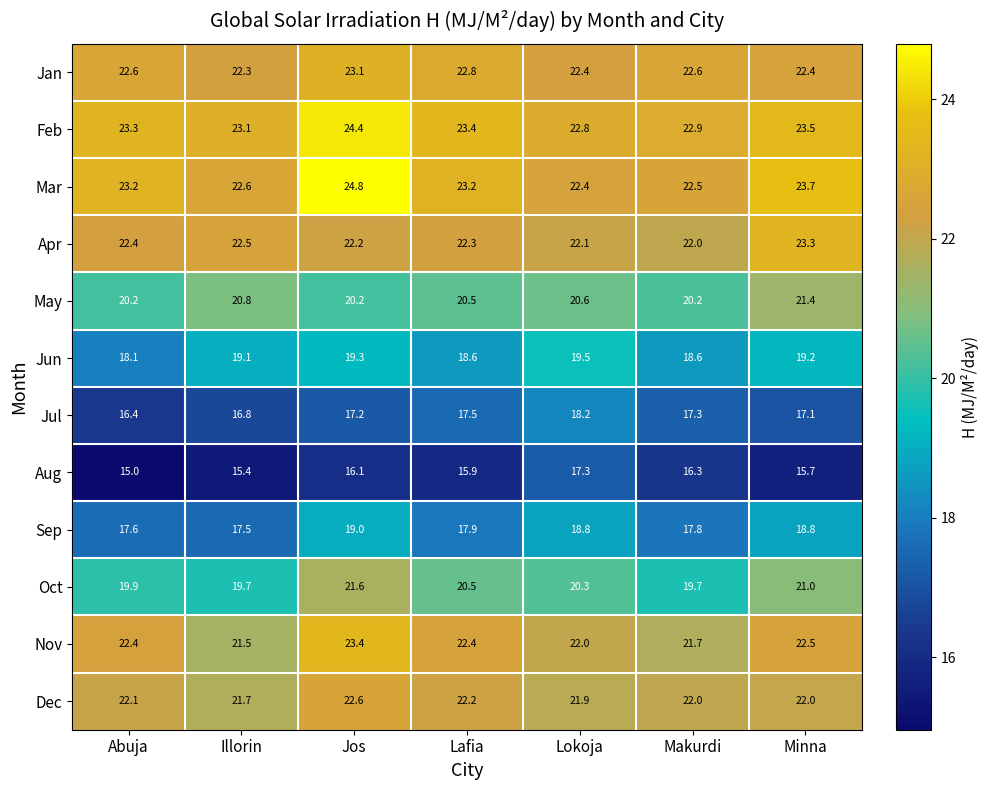

Which series has the largest total across all categories?

Feb